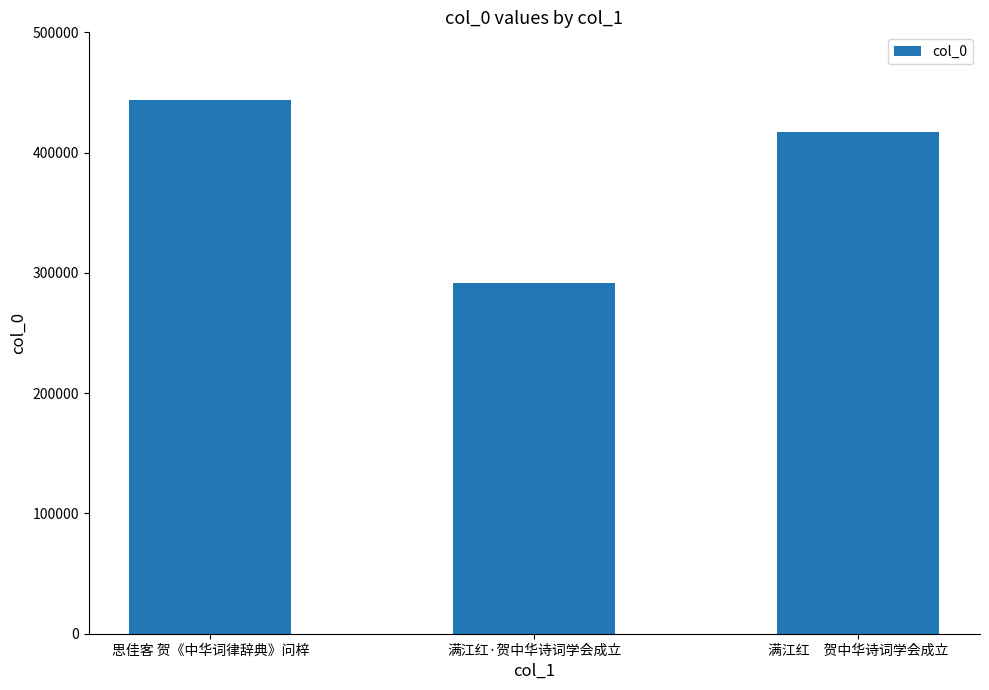

Which category has the highest value across all series?

思佳客 贺《中华词律辞典》问梓